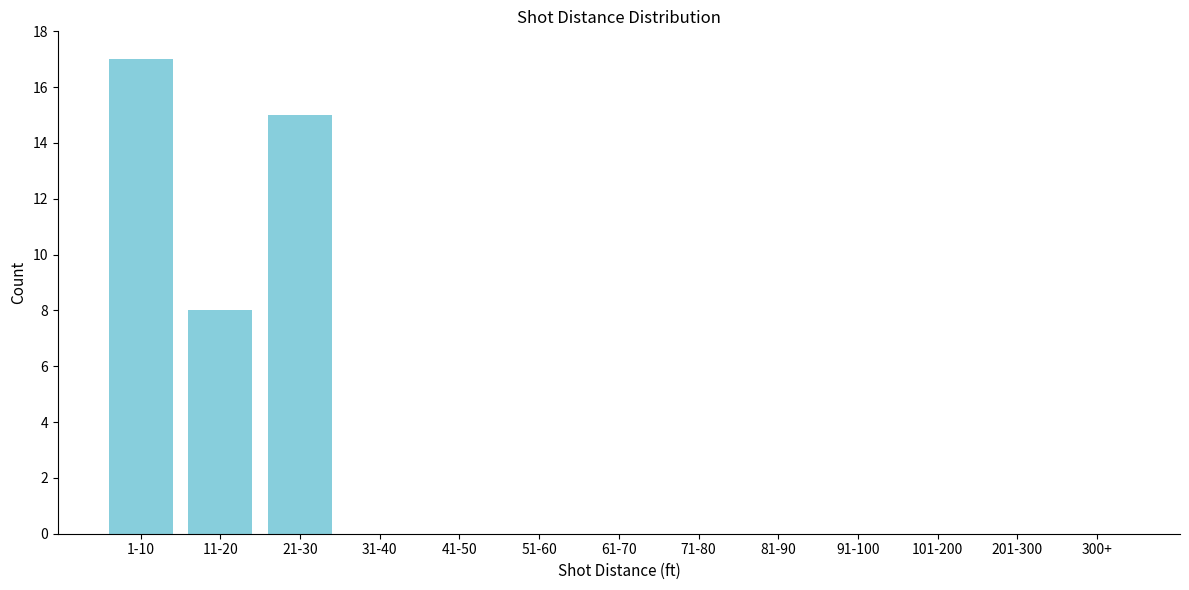

Reading left to right, transcribe all the data shown in this chart.

1-10=17	11-20=8	21-30=15	31-40=0	41-50=0	51-60=0	61-70=0	71-80=0	81-90=0	91-100=0	101-200=0	201-300=0	300+=0